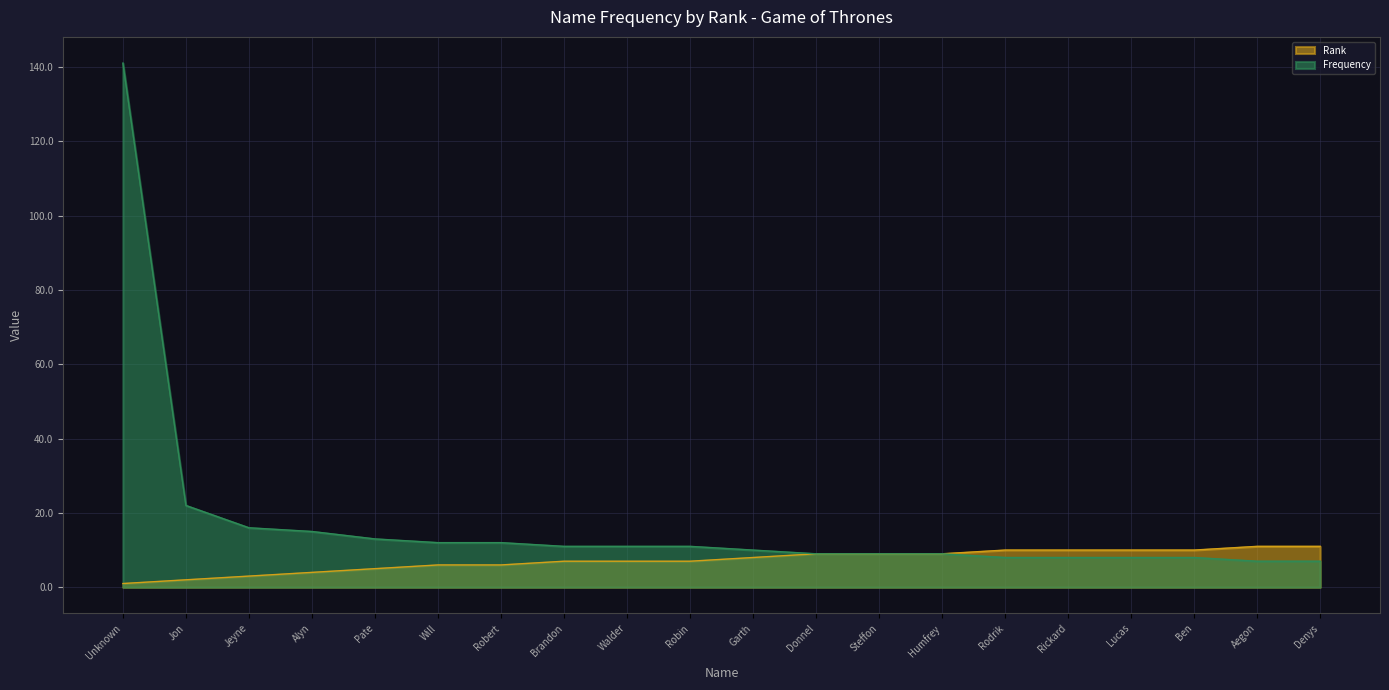

True or false: Frequency has more than 1 points higher than both neighbors.

False